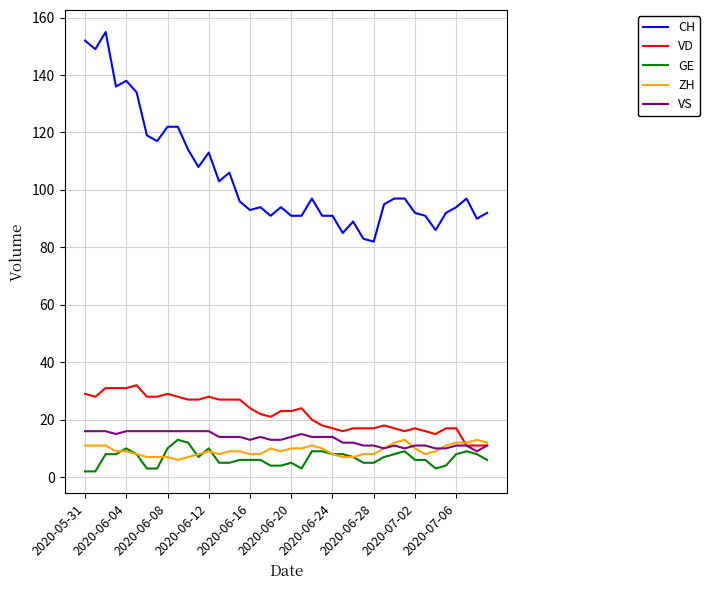

Which series has the largest total across all categories?

CH